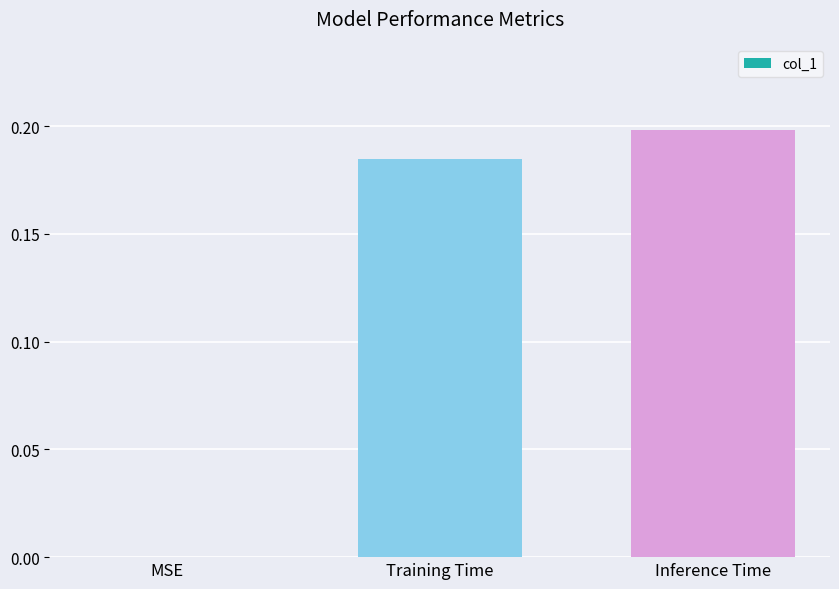

At which category does the chart reach its peak across all series?

Inference Time